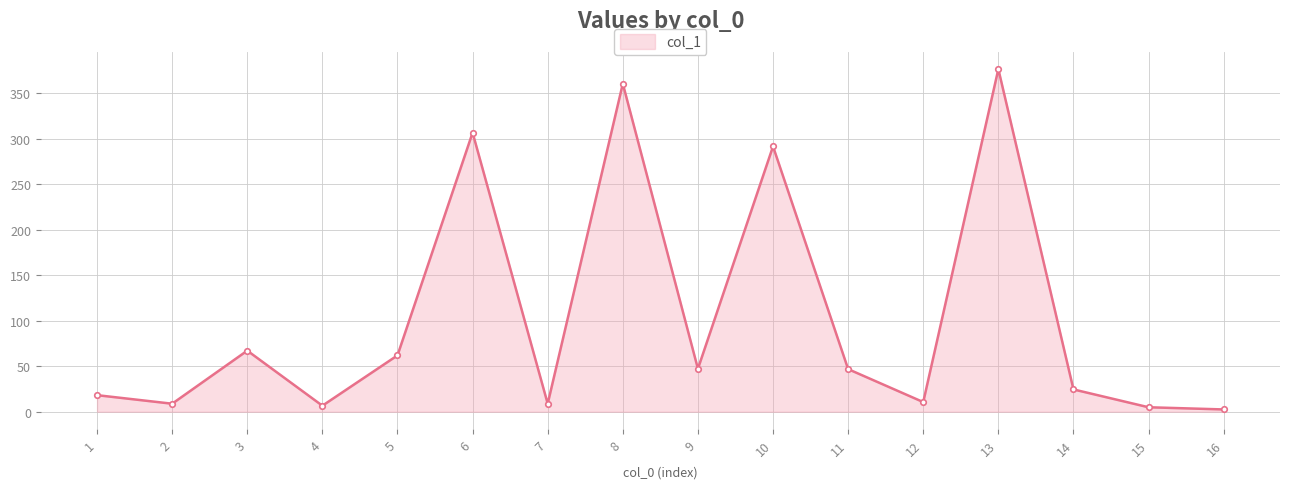

Which has a higher value, 14 or 1?

14